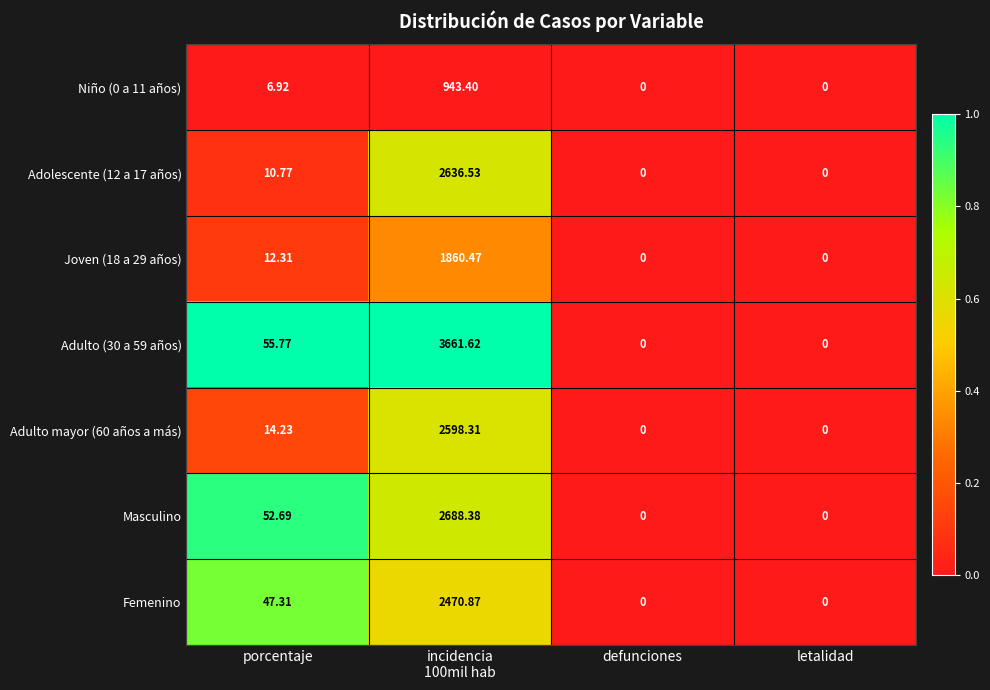

At which label does Masculino first exceed 52?

porcentaje